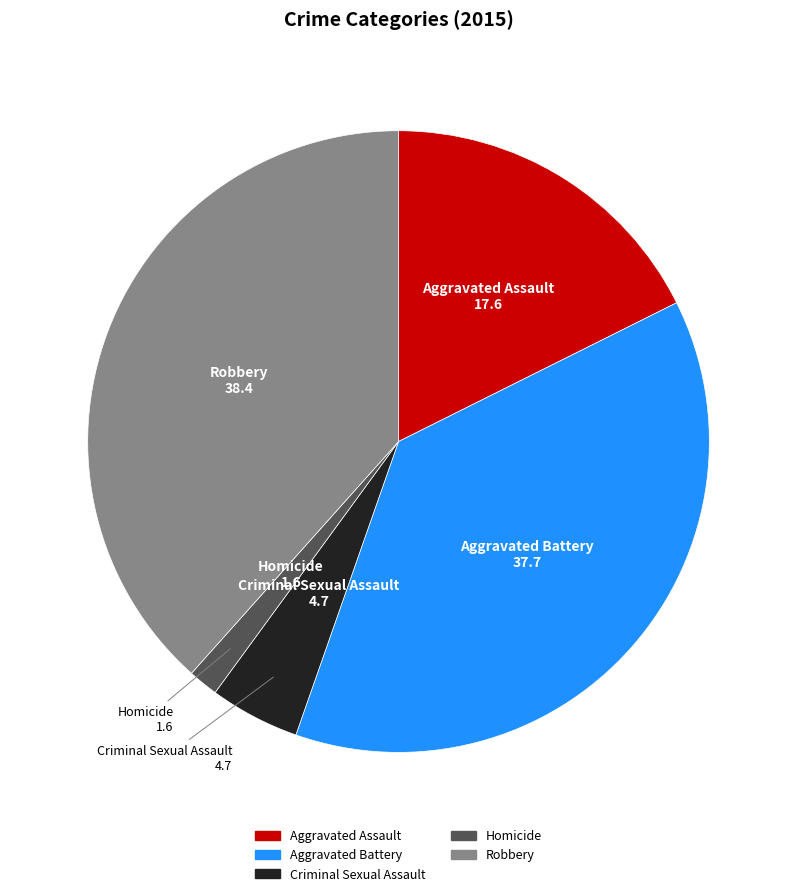

Approximately how many times larger is the value at Robbery compared to Homicide?

24.6